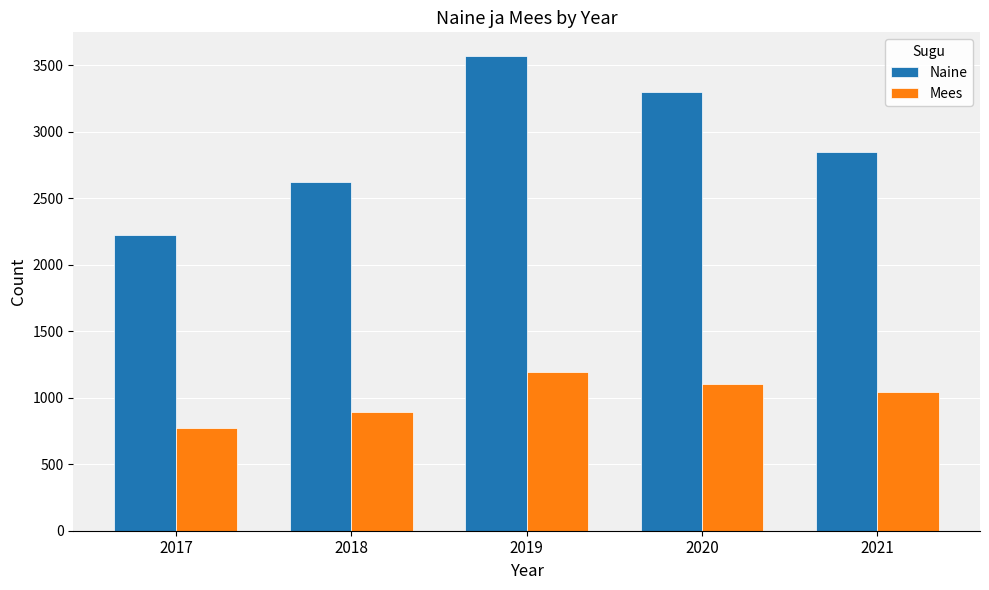

At which label is Mees closest to 984?

2021